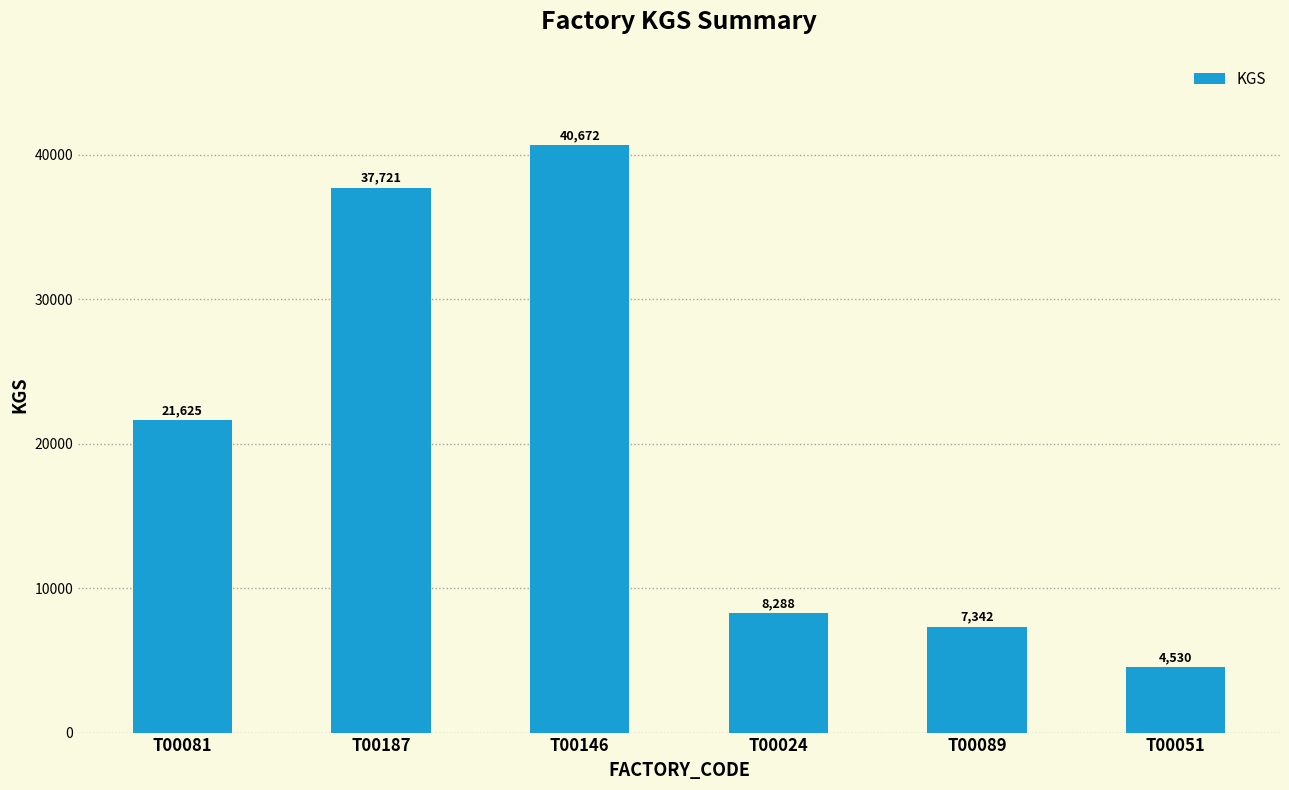

The value at T00089 is 2855. True or false?

False